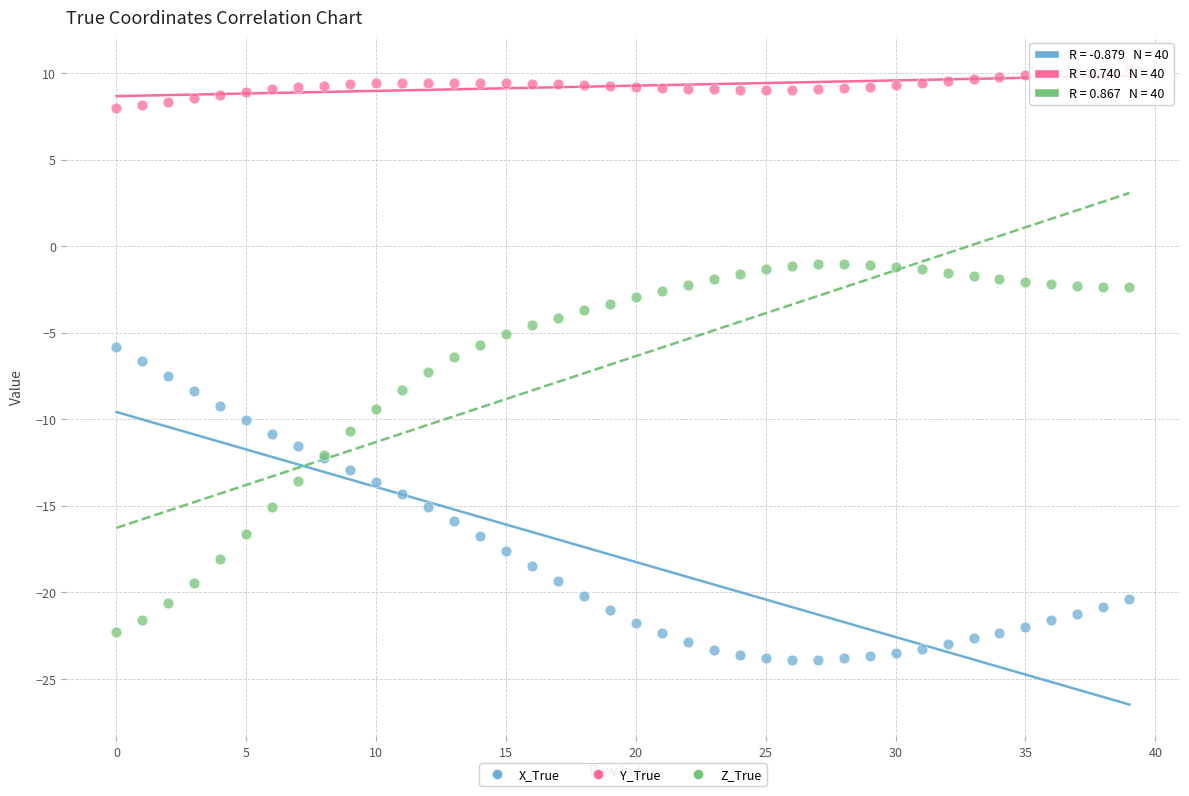

Which series contains the highest Y value?

Y_True